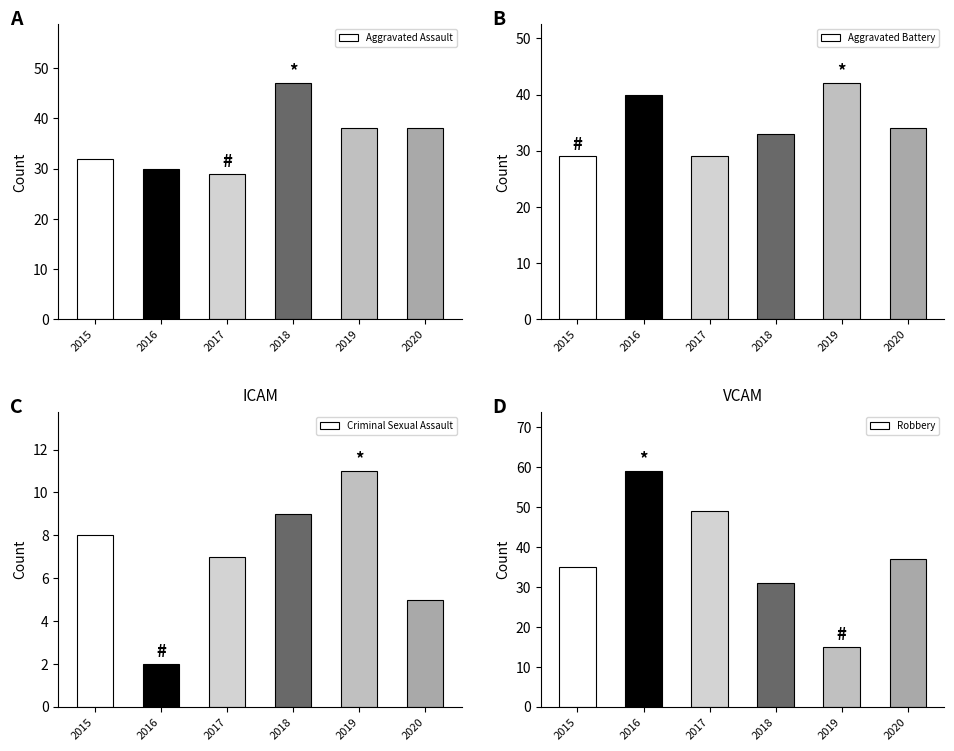

At which category does the chart reach its minimum across all series?

2016